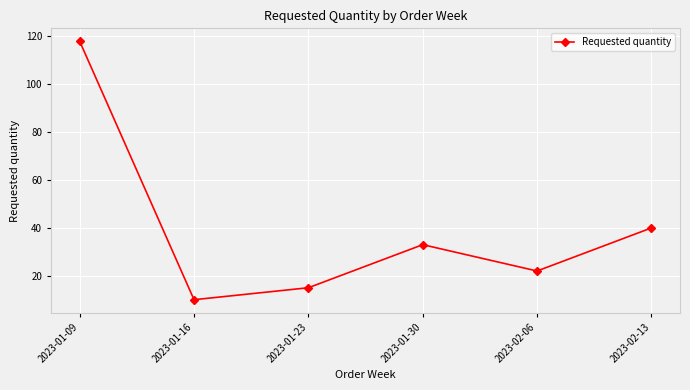

How many values are below 33?

3